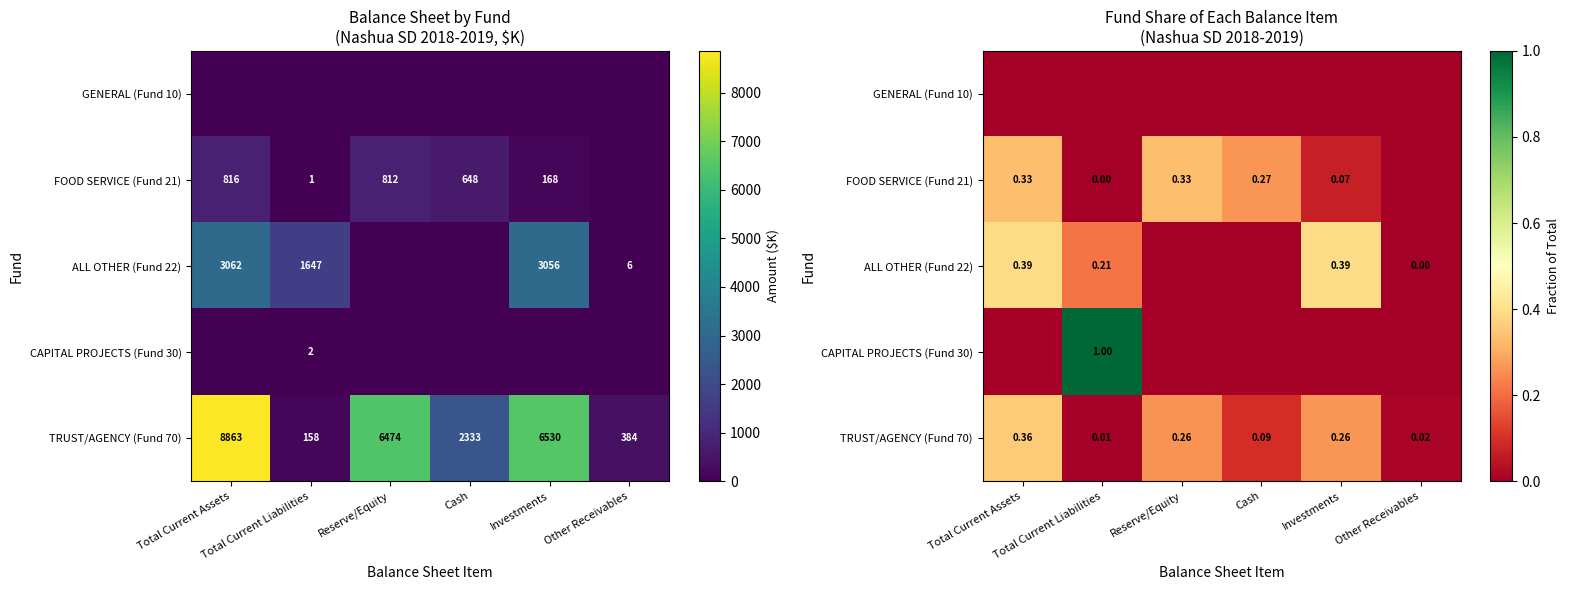

Which has a higher value, Investments or Other Receivables?

Investments